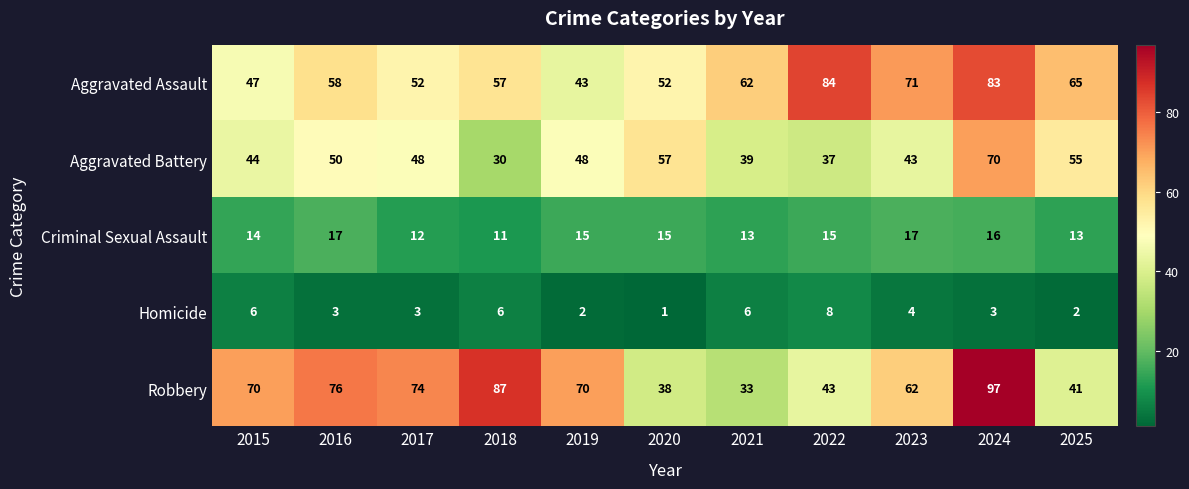

Between 2015 and 2025, which series saw the biggest shift?

Robbery